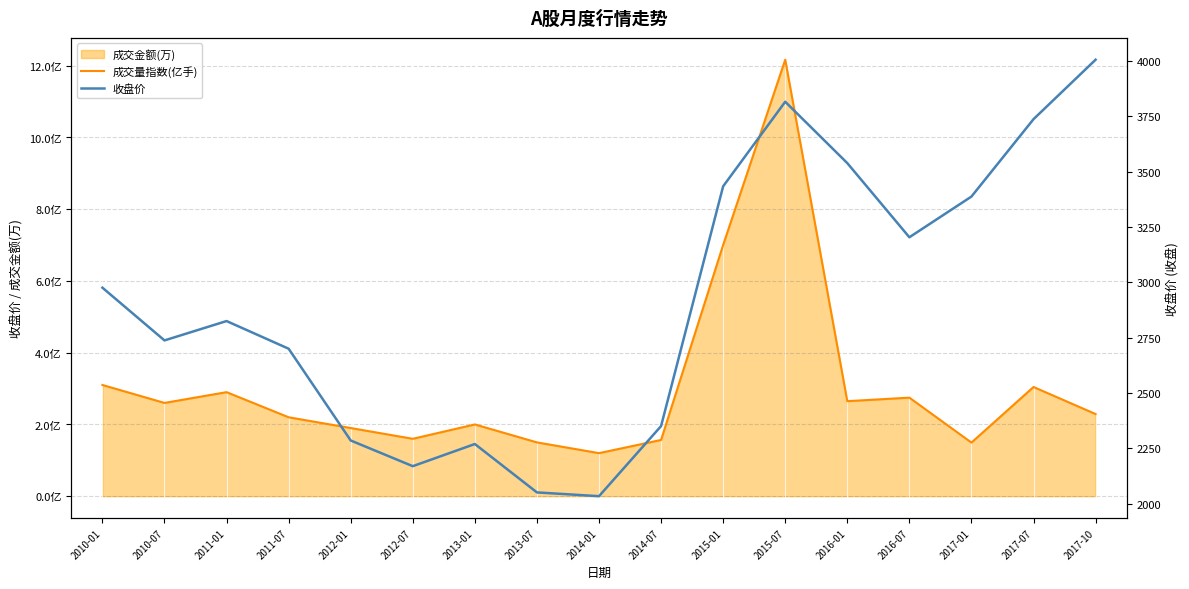

What position from the right is 2012-01?

13